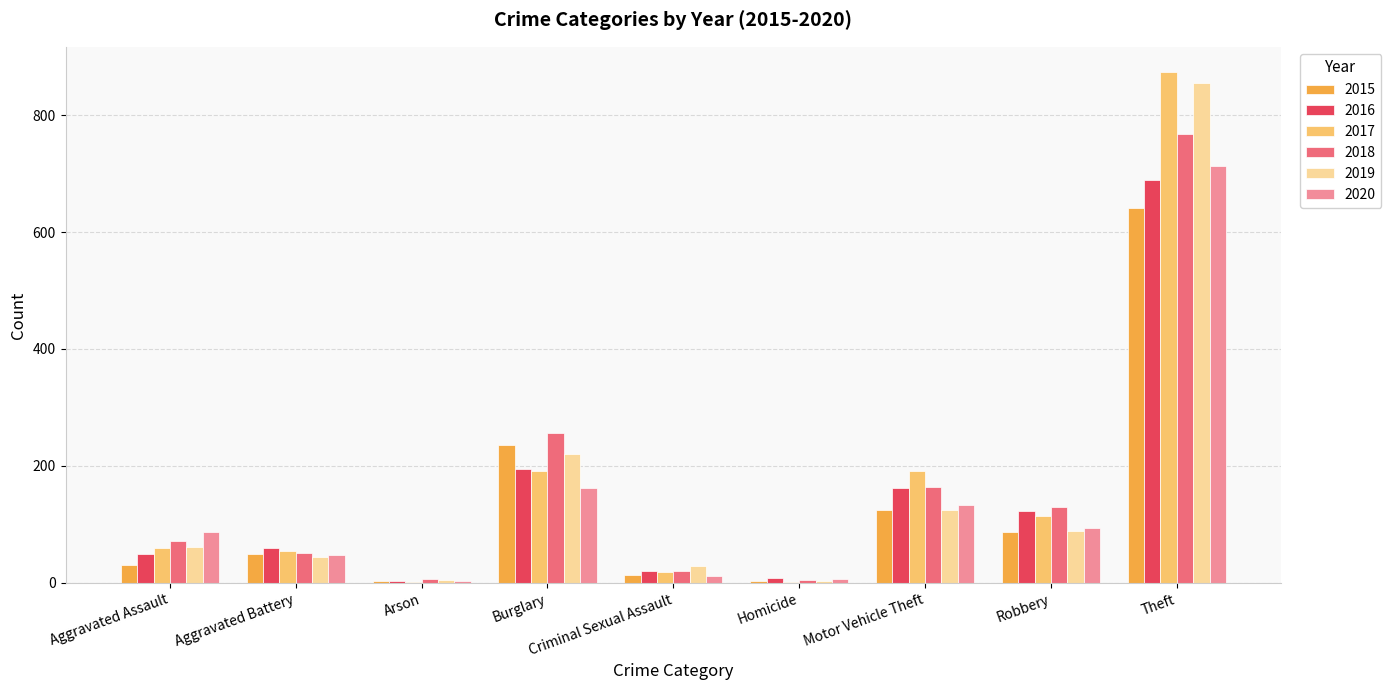

Is it true that 2017 equals 191 at Motor Vehicle Theft?

True